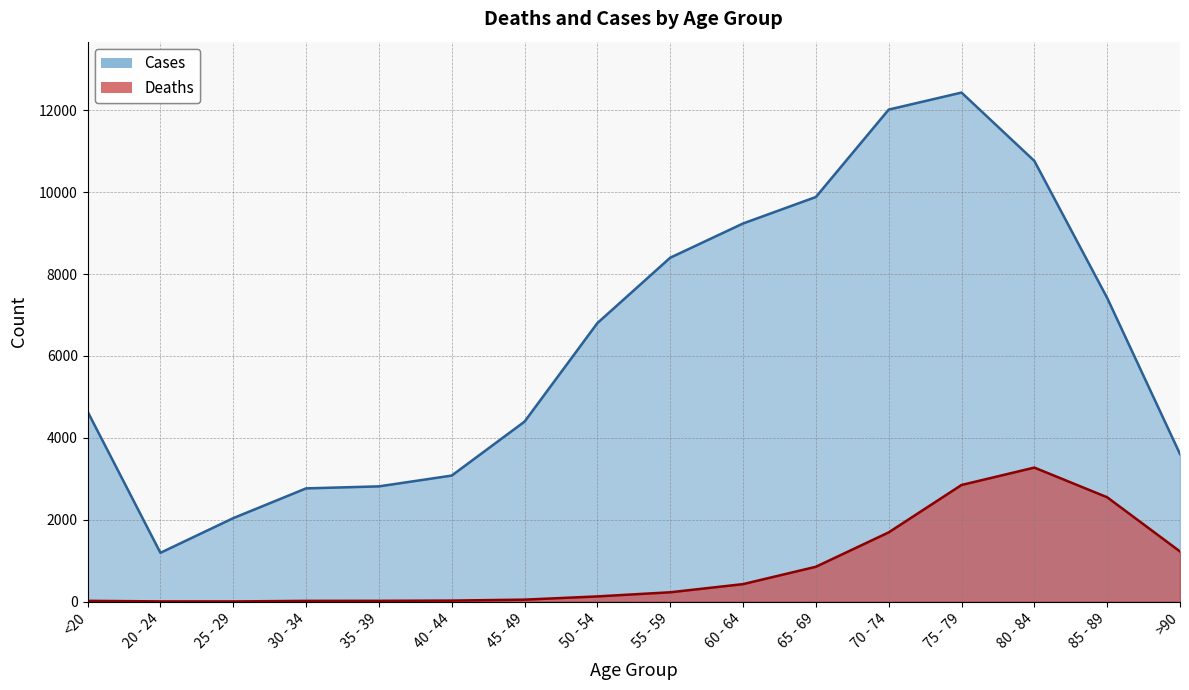

True or false: Cases has a value of 4641 at <20.

True